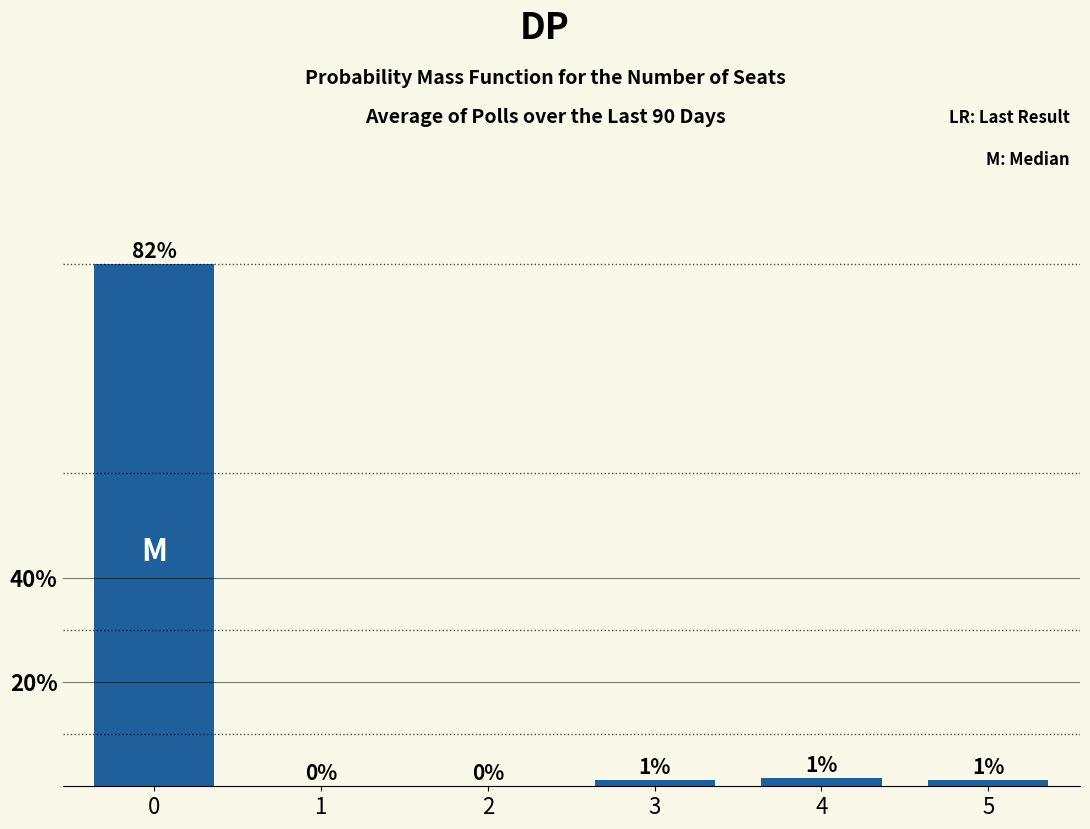

At which category does the chart reach its minimum across all series?

1